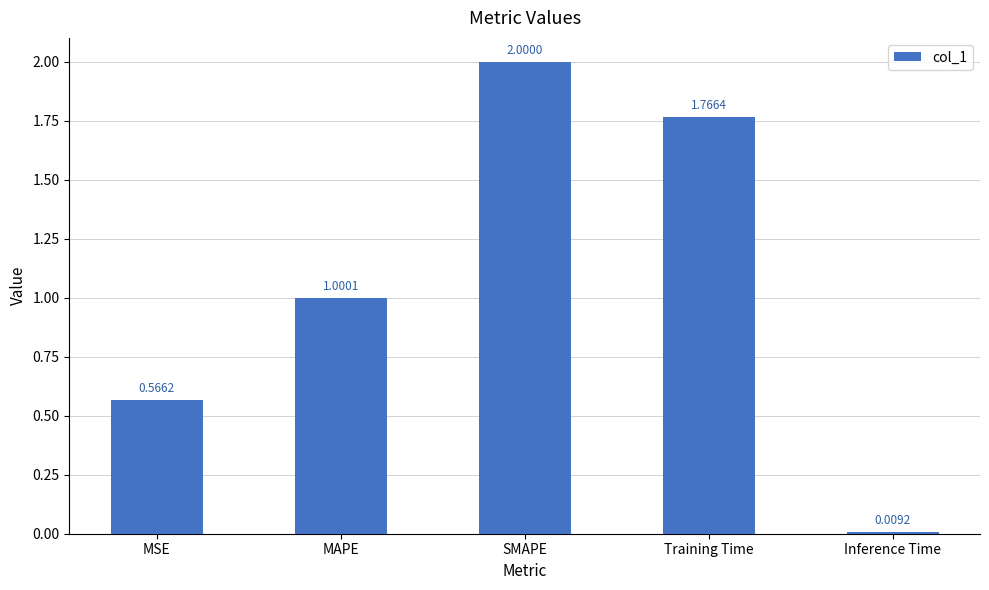

Count the number of values greater than 1.

3